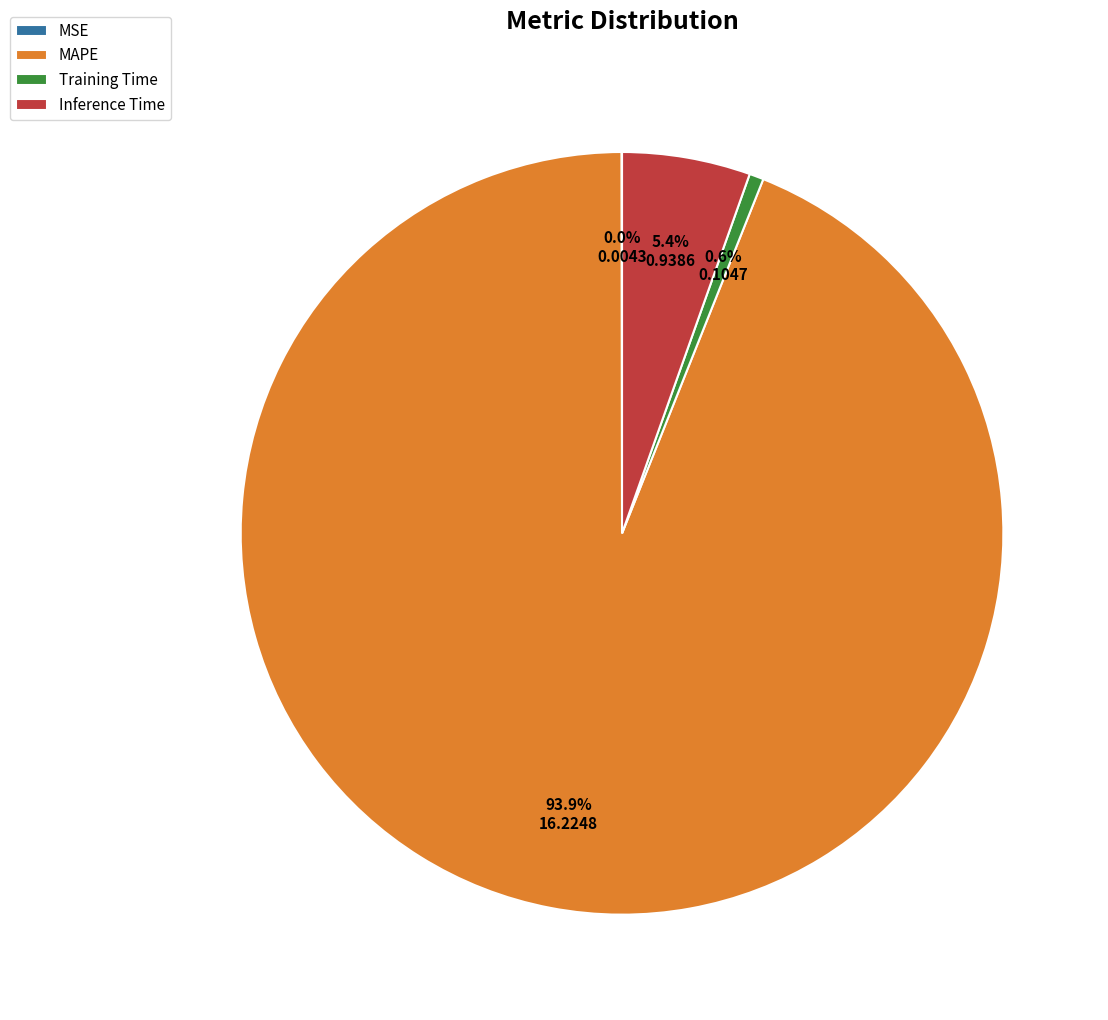

Between Inference Time and Training Time, which is larger?

Inference Time